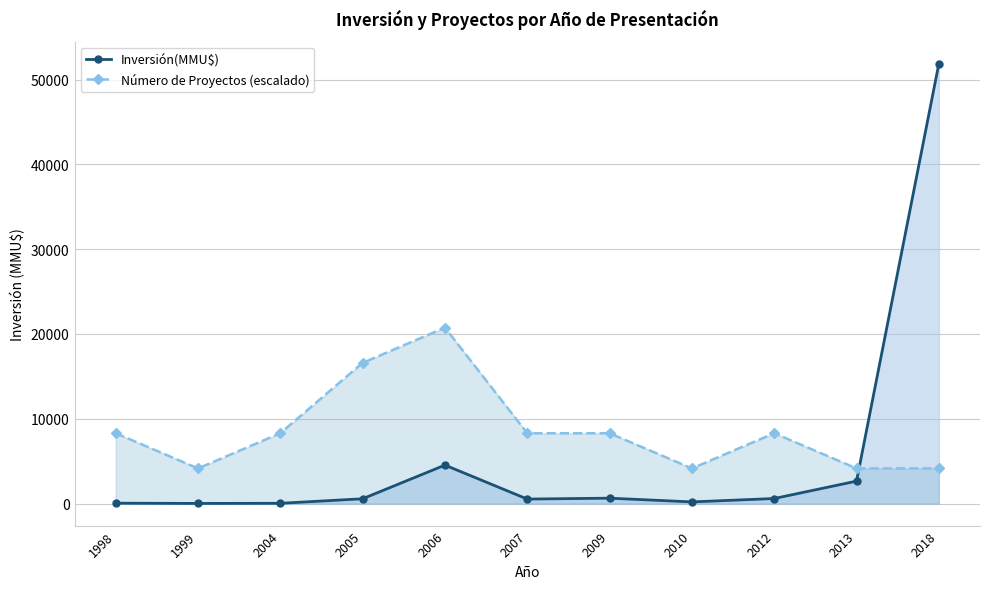

Is it true that Número de Proyectos (escalado) equals 8297.6 at 1998?

True